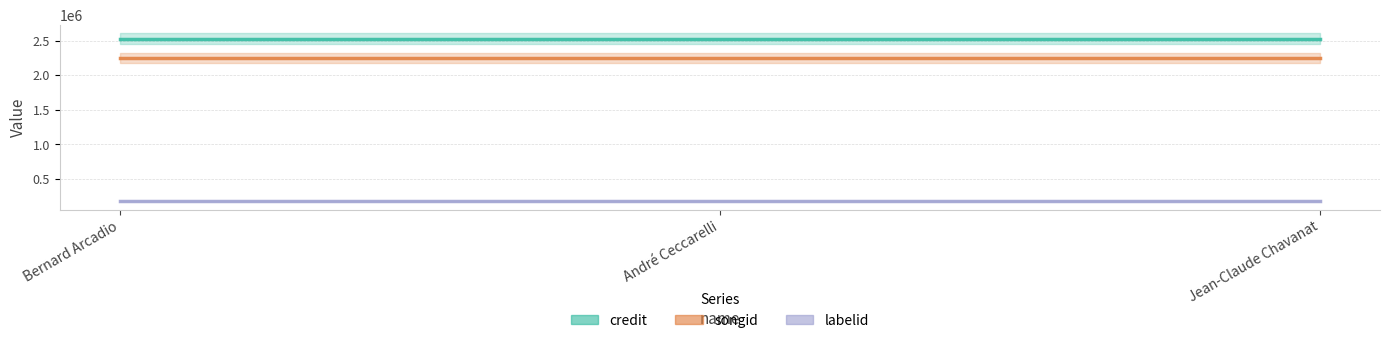

At Bernard Arcadio, list the series in order from smallest to largest.

labelid, songid, credit